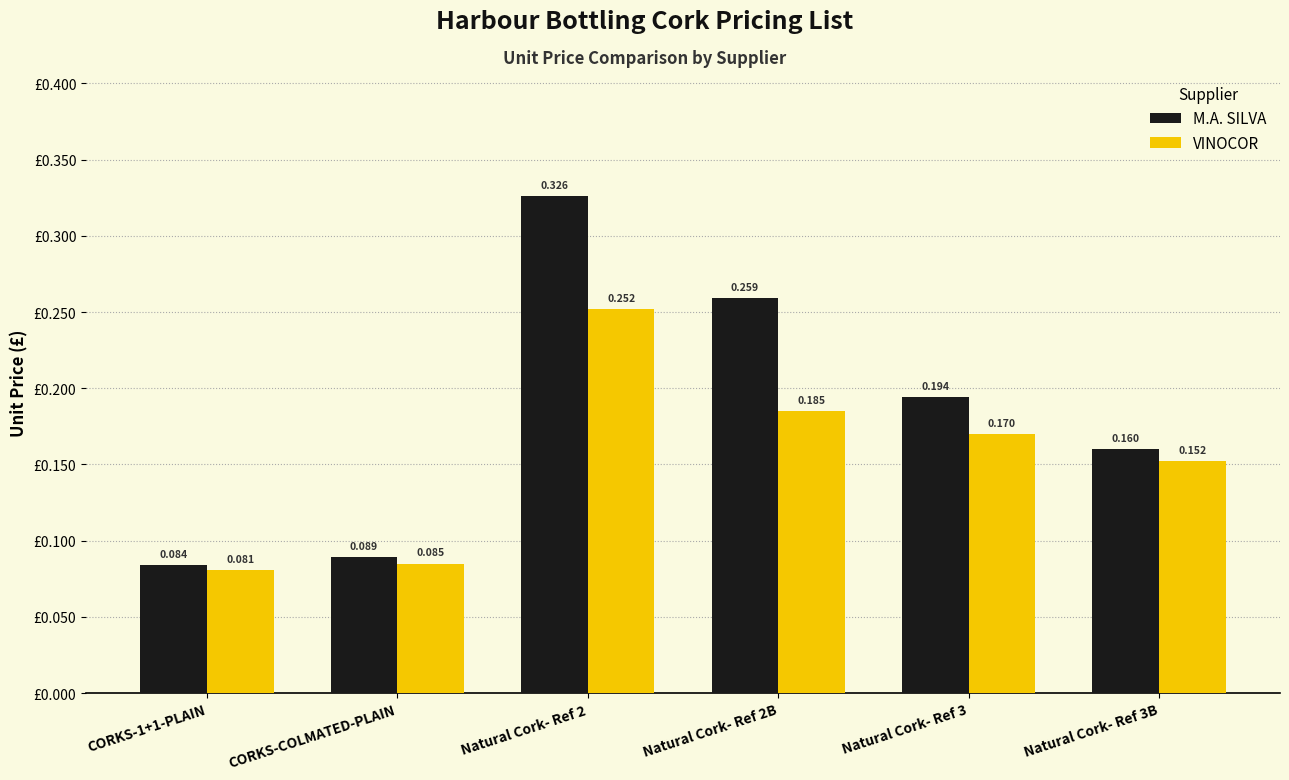

Which series has the widest spread of values?

M.A. SILVA